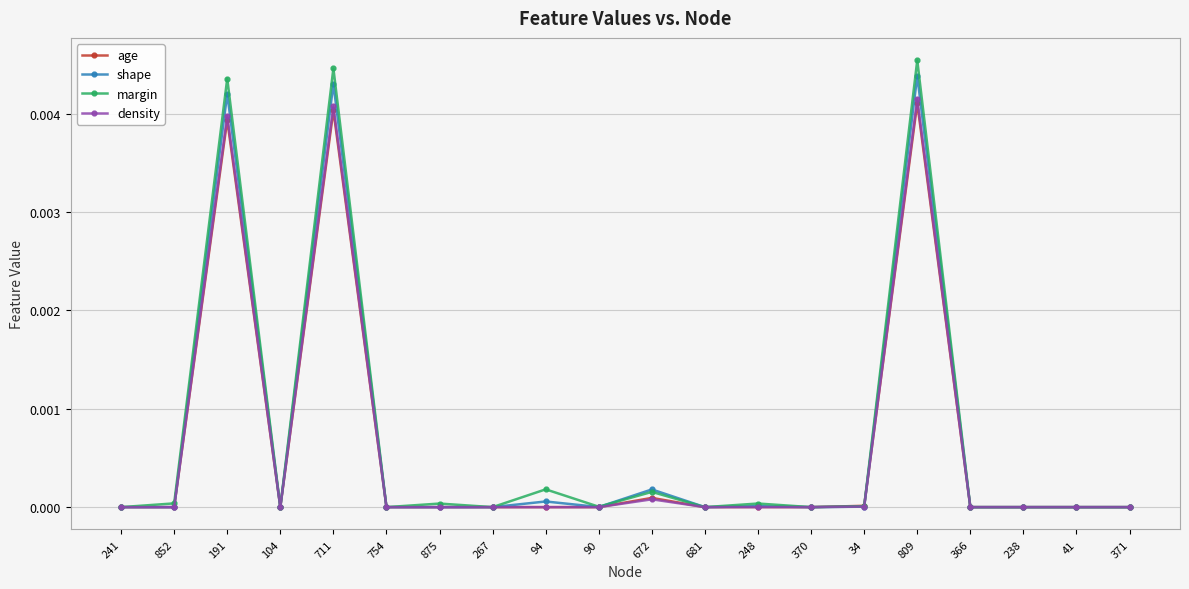

The density series shows 0.0 at 104. True or false?

True